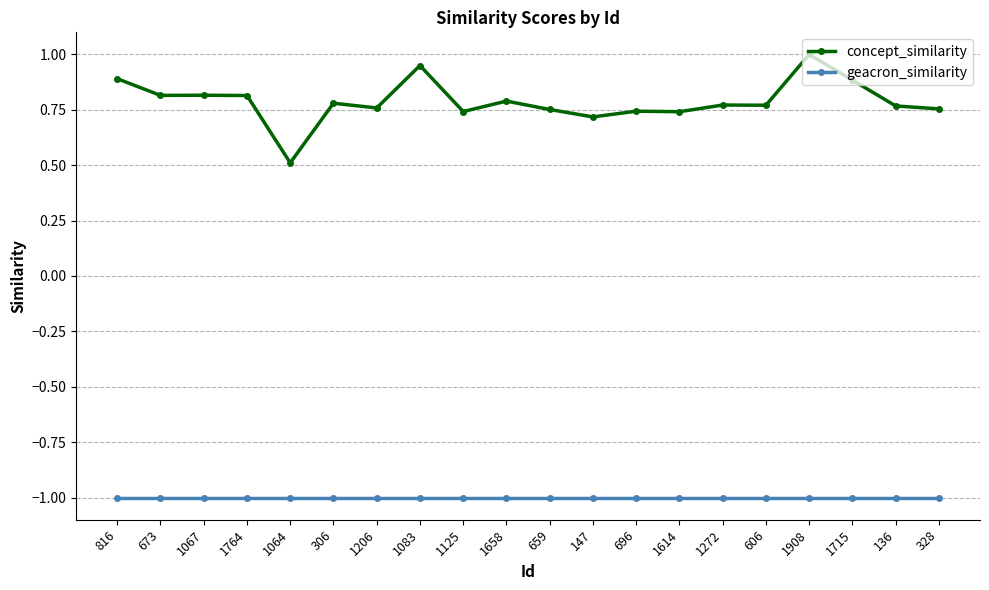

True or false: geacron_similarity and concept_similarity intersect in this chart.

False